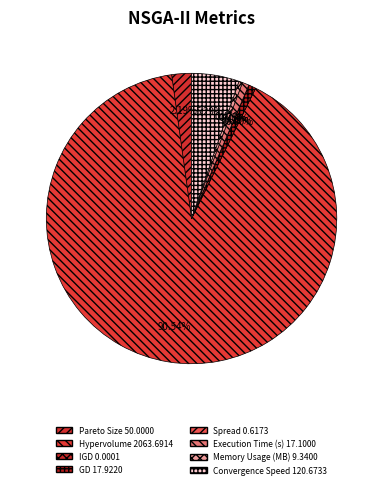

To the nearest percent, what is the difference between the largest and smallest slice percentages?

91%